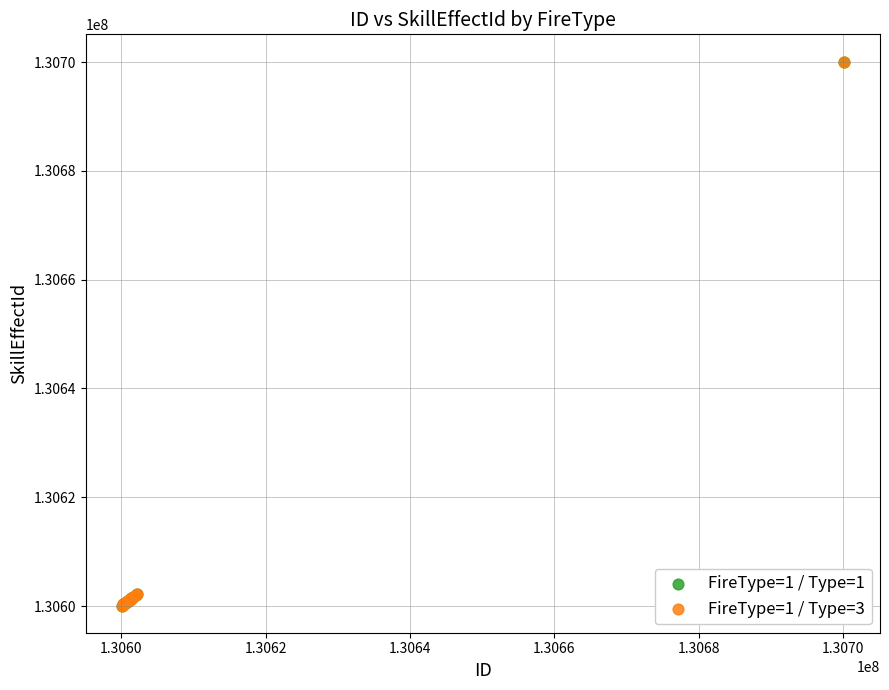

What are all the series names shown in the legend?

FireType=1 / Type=1, FireType=1 / Type=3